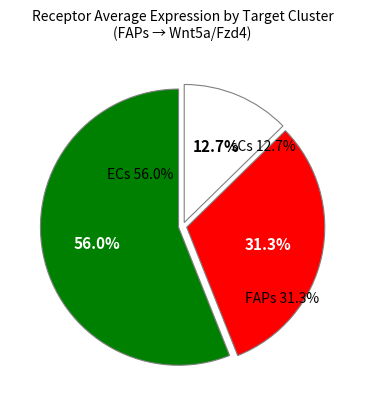

Count the number of slices in the pie.

3